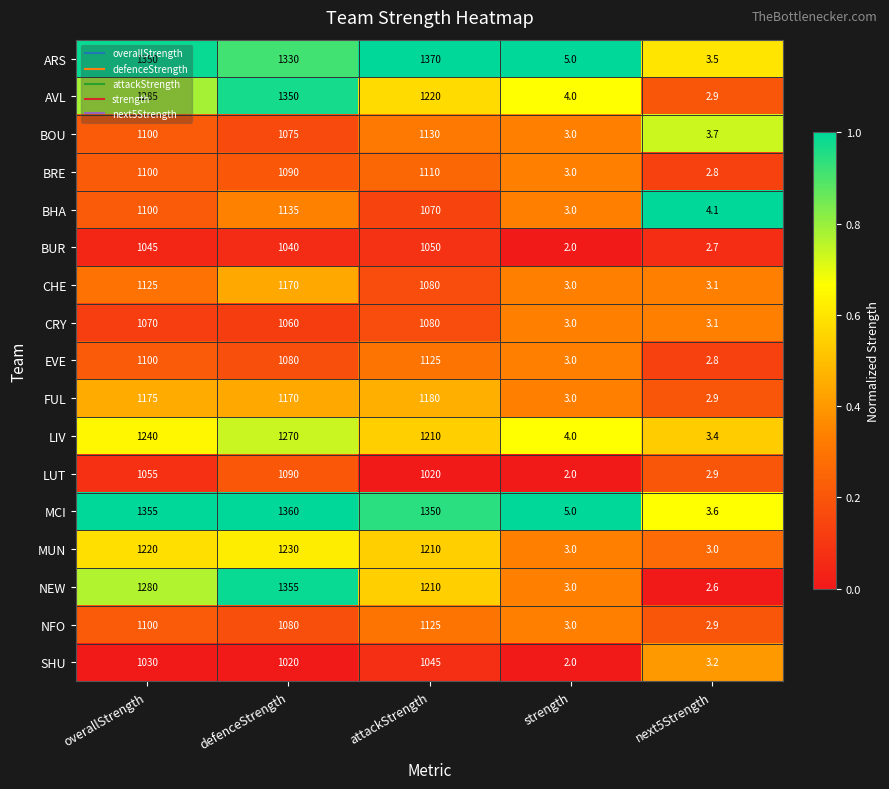

Where is MUN nearest to the value 616?

attackStrength